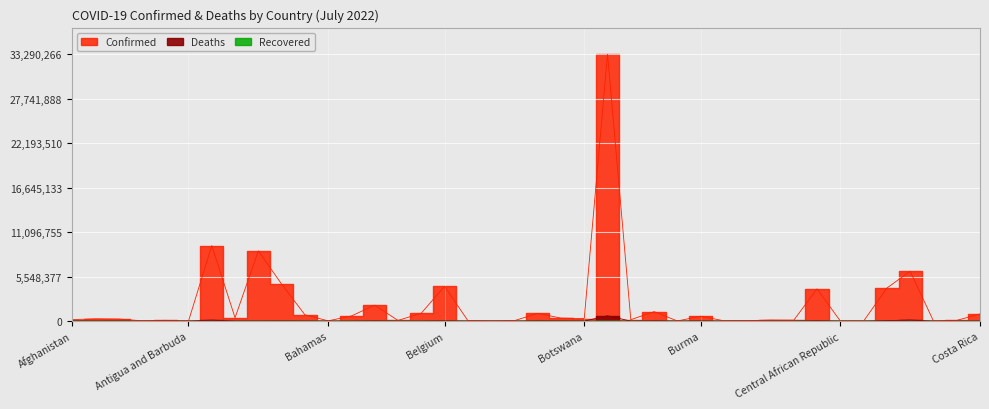

What is the difference between the second highest and minimum values in the Confirmed series?

9418744